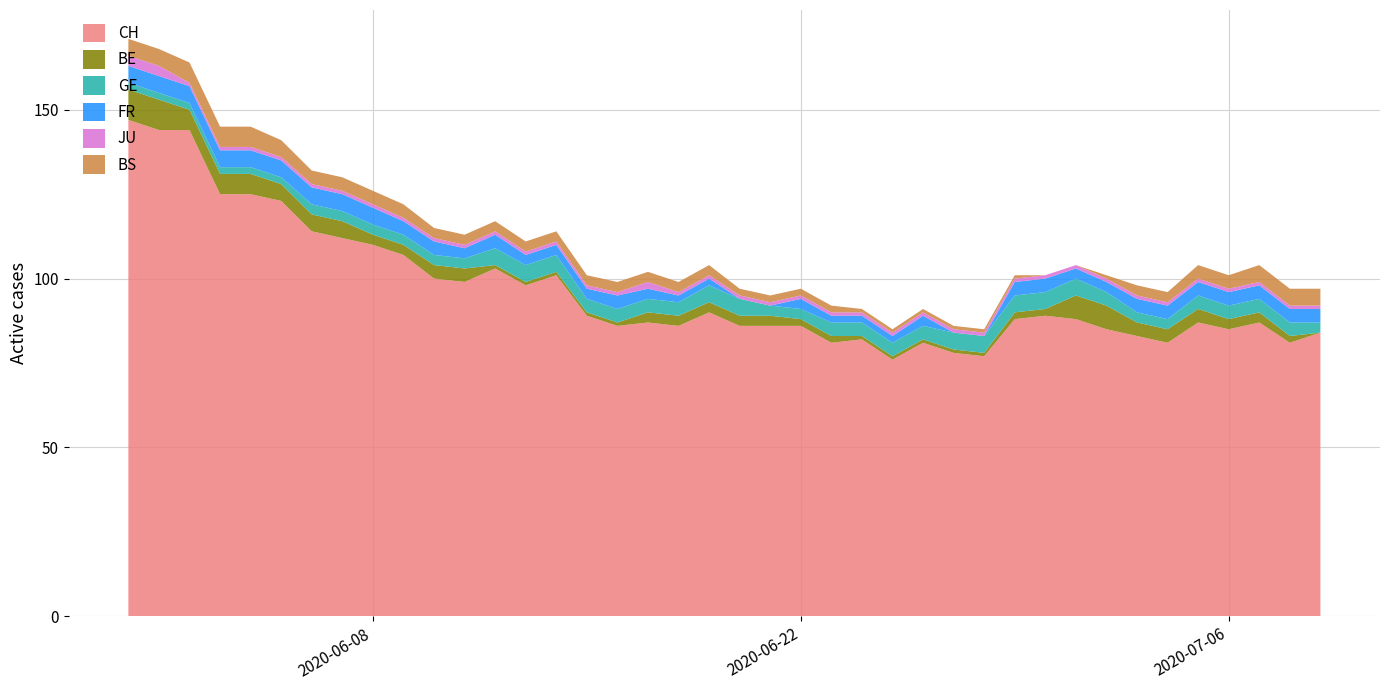

Reading right to left, extract all data points from this chart.

CH: 39=84	38=81	37=87	36=85	35=87	34=81	33=83	32=85	31=88	30=89	29=88	28=77	27=78	26=81	25=76	24=82	23=81	22=86	21=86	20=86	19=90	18=86	17=87	16=86	15=89	14=101	13=98	12=103	11=99	10=100	9=107	8=110	7=112	6=114	5=123	4=125	3=125	2=144	1=144	0=147
BE: 39=0	38=2	37=3	36=3	35=4	34=4	33=4	32=7	31=7	30=2	29=2	28=1	27=1	26=1	25=1	24=1	23=2	22=2	21=3	20=3	19=3	18=3	17=3	16=1	15=1	14=1	13=1	12=1	11=4	10=4	9=3	8=3	7=5	6=5	5=5	4=6	3=6	2=6	1=9	0=9
GE: 39=3	38=4	37=4	36=4	35=4	34=3	33=3	32=4	31=5	30=5	29=5	28=5	27=5	26=4	25=4	24=4	23=4	22=3	21=3	20=5	19=5	18=4	17=4	16=4	15=4	14=5	13=5	12=5	11=3	10=3	9=3	8=3	7=3	6=3	5=2	4=2	3=2	2=2	1=2	0=2
FR: 39=4	38=4	37=4	36=4	35=4	34=4	33=4	32=3	31=3	30=4	29=4	28=0	27=0	26=3	25=2	24=2	23=2	22=3	21=0	20=0	19=2	18=2	17=3	16=4	15=3	14=3	13=3	12=4	11=3	10=4	9=4	8=5	7=5	6=5	5=5	4=5	3=5	2=5	1=5	0=5
JU: 39=1	38=1	37=1	36=1	35=1	34=1	33=1	32=1	31=1	30=1	29=1	28=1	27=1	26=1	25=1	24=1	23=1	22=1	21=1	20=1	19=1	18=1	17=2	16=1	15=1	14=1	13=1	12=1	11=1	10=1	9=1	8=1	7=1	6=1	5=1	4=1	3=1	2=1	1=3	0=3
BS: 39=5	38=5	37=5	36=4	35=4	34=3	33=3	32=1	31=0	30=0	29=1	28=1	27=1	26=1	25=1	24=1	23=2	22=2	21=2	20=2	19=3	18=3	17=3	16=3	15=3	14=3	13=3	12=3	11=3	10=3	9=4	8=4	7=4	6=4	5=5	4=6	3=6	2=6	1=5	0=5